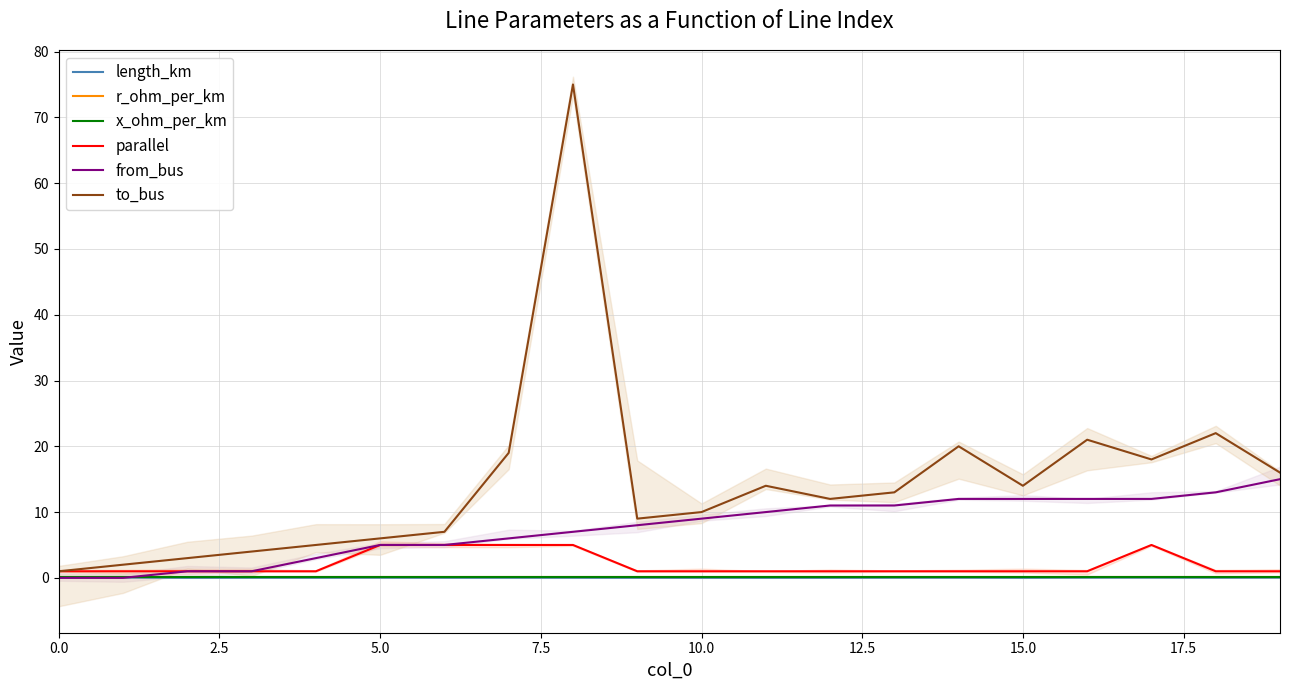

Is this an area chart (filled region under the line)?

No